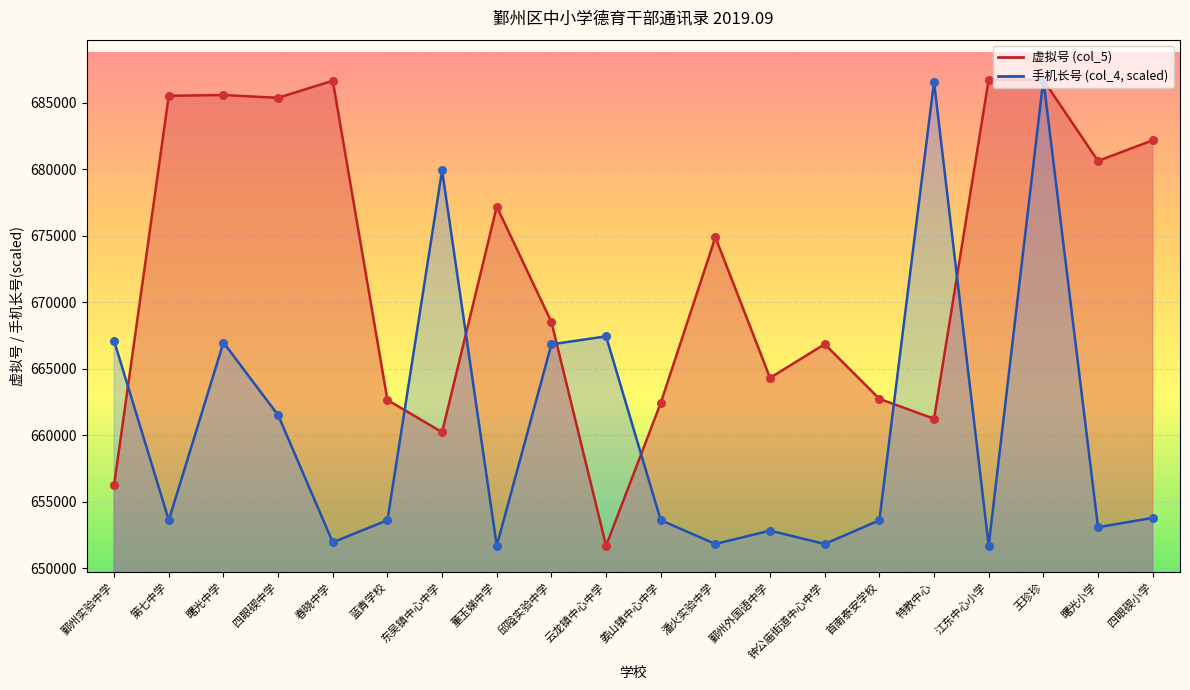

Which series reaches the maximum Y coordinate?

col_4